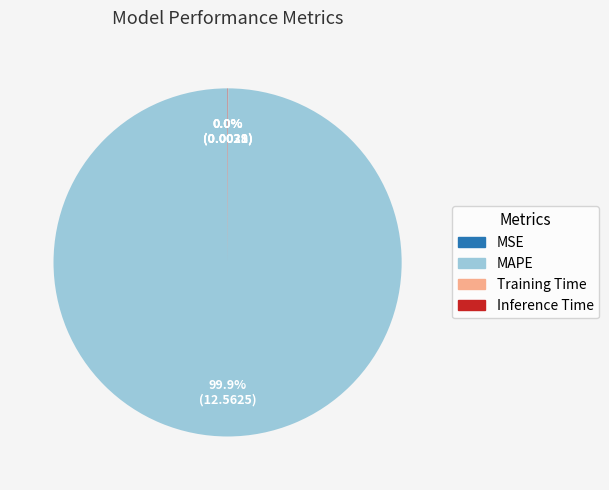

To the nearest percent, what is the average slice percentage?

25%